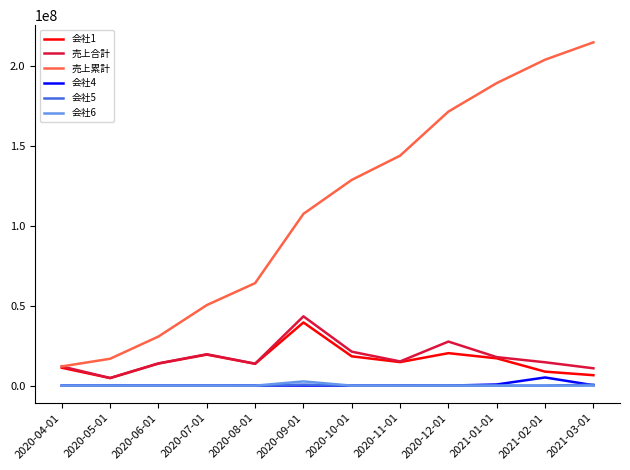

How many categories are shown in the chart?

12